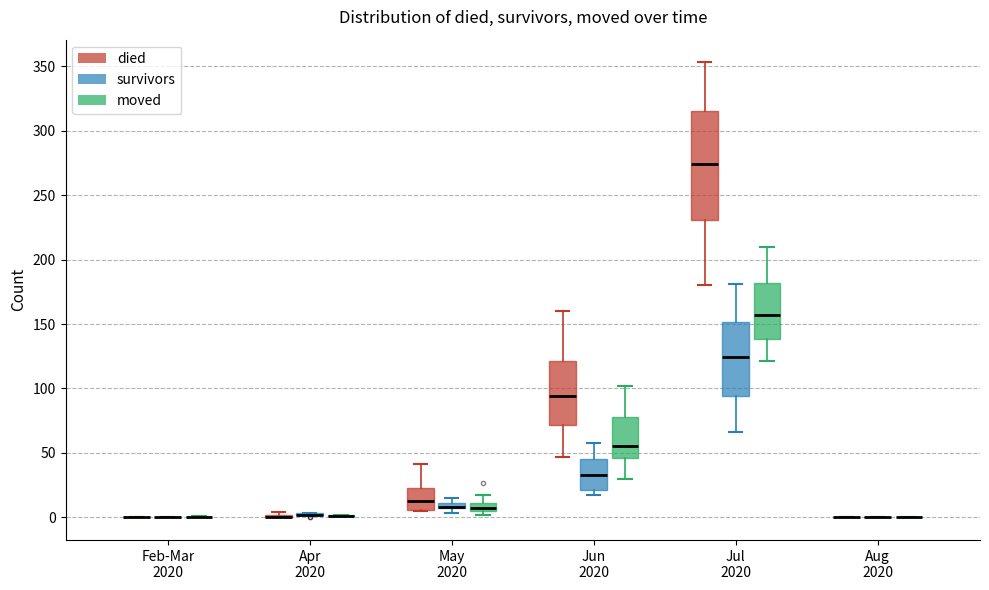

Comparing the boxes themselves (not the whiskers), which one is the tallest?

Jul 2020 (died)